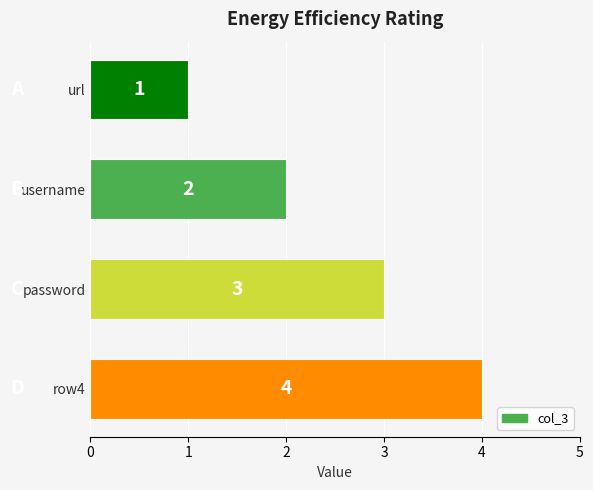

Where is the data nearest to the value 2?

username